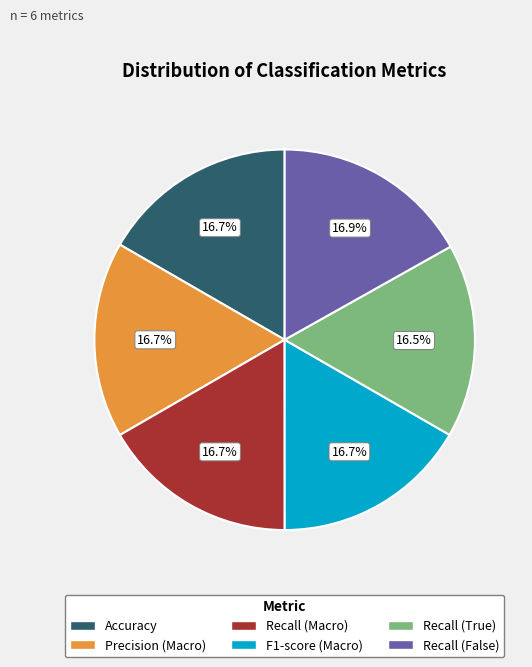

The Accuracy slice represents 17% of the pie. True or false?

True